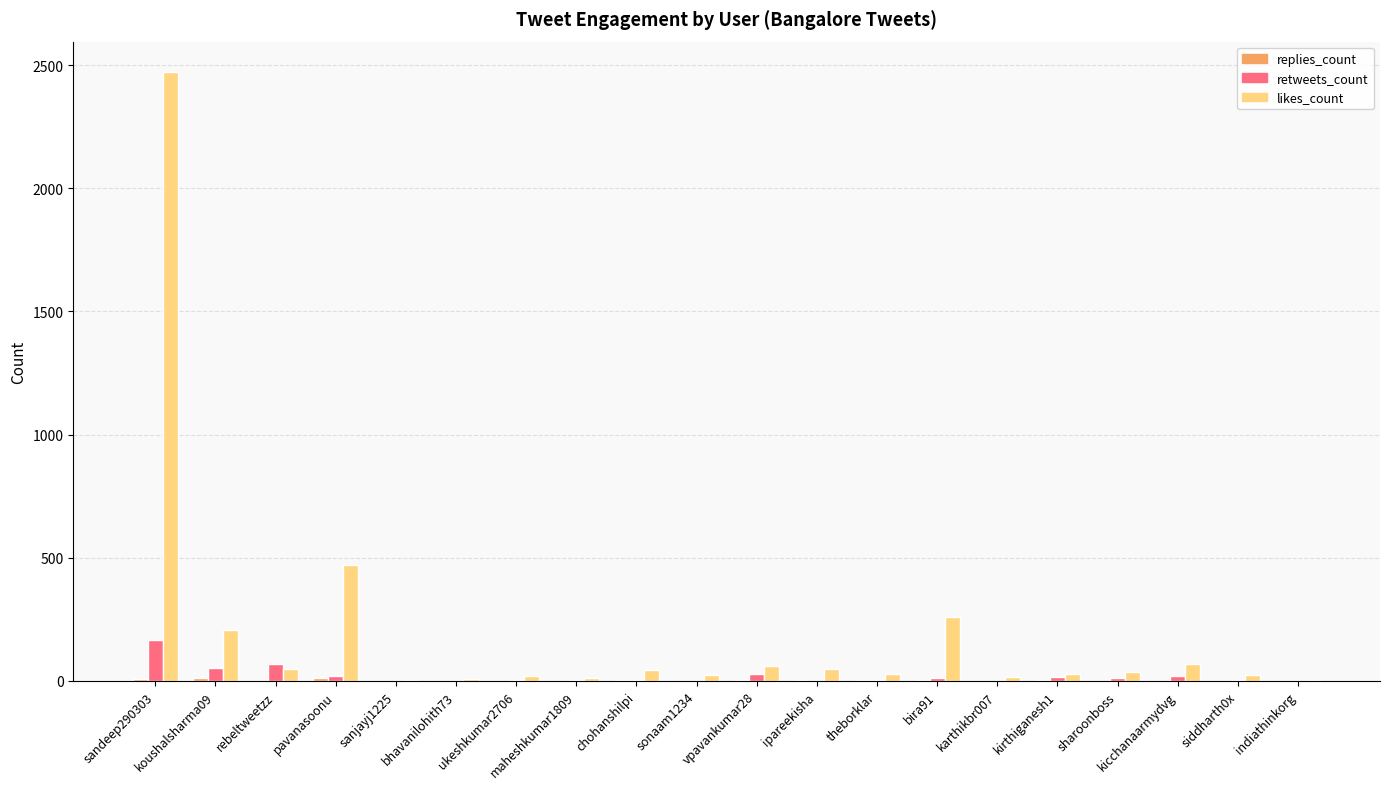

How many distinct data groups are displayed?

3